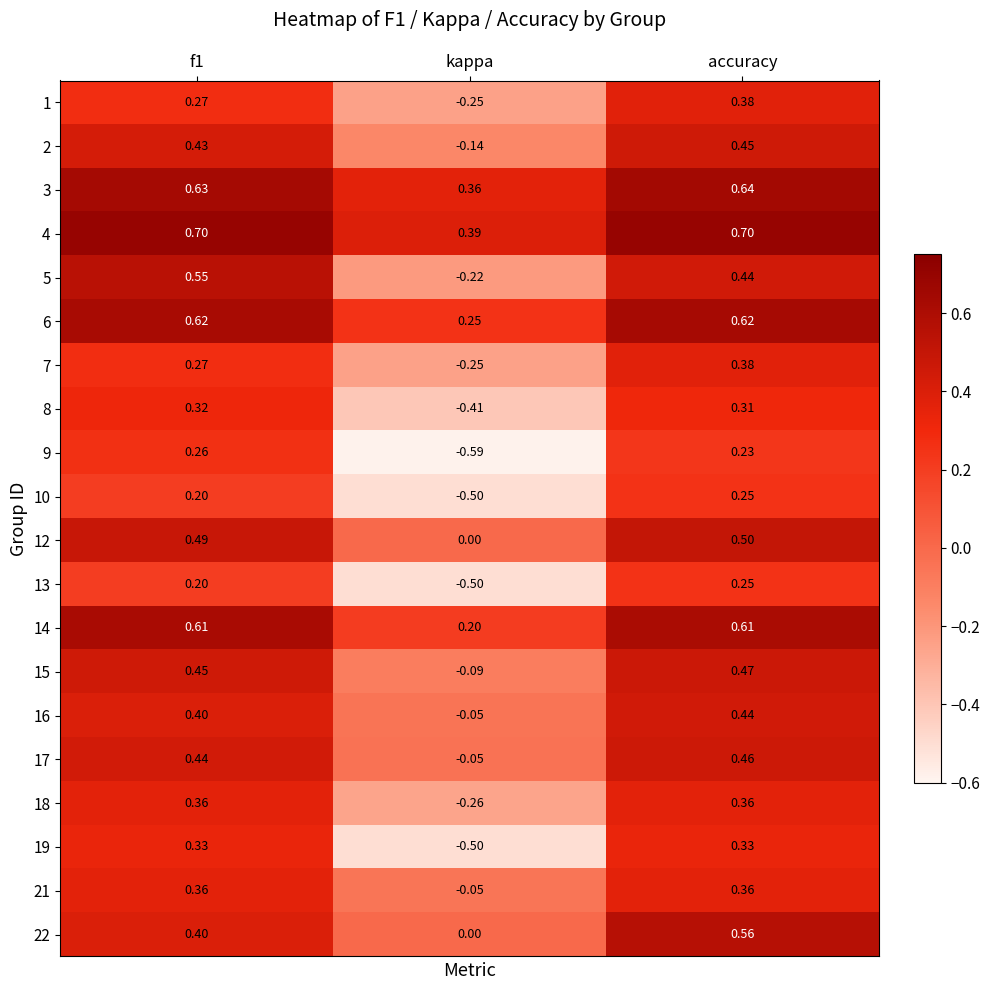

What is the greatest value displayed?

0.7